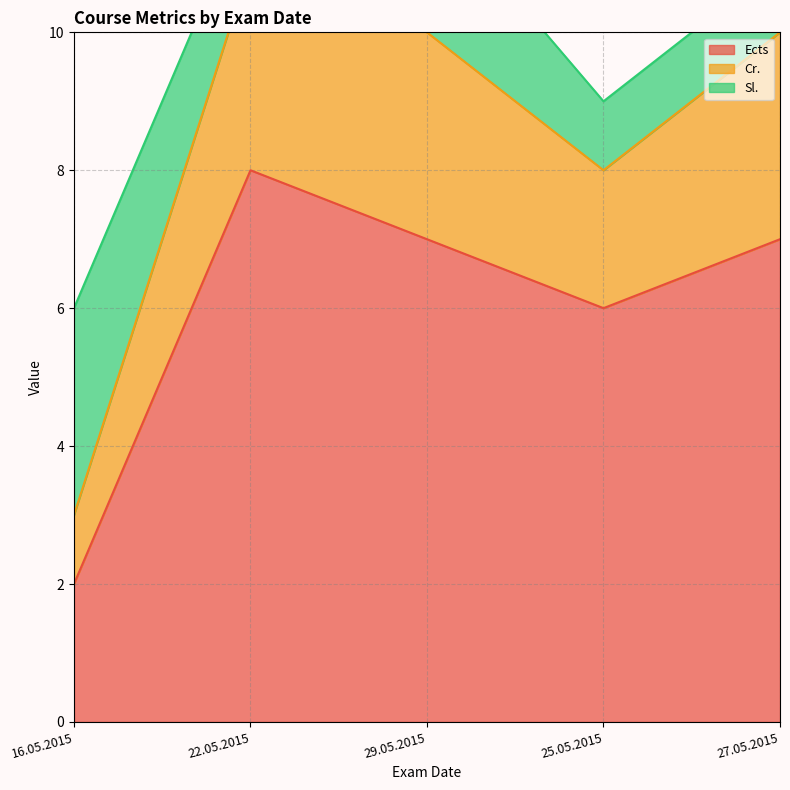

Which series changed the most between 16.05.2015 and 27.05.2015?

Ects